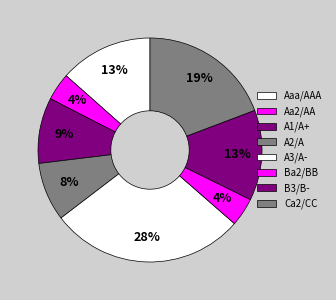

Rank the categories by value from highest to lowest.

Aaa/AAA, A3/A-, A1/A+, Ca2/CC, A2/A, B3/B-, Aa2/AA, Ba2/BB